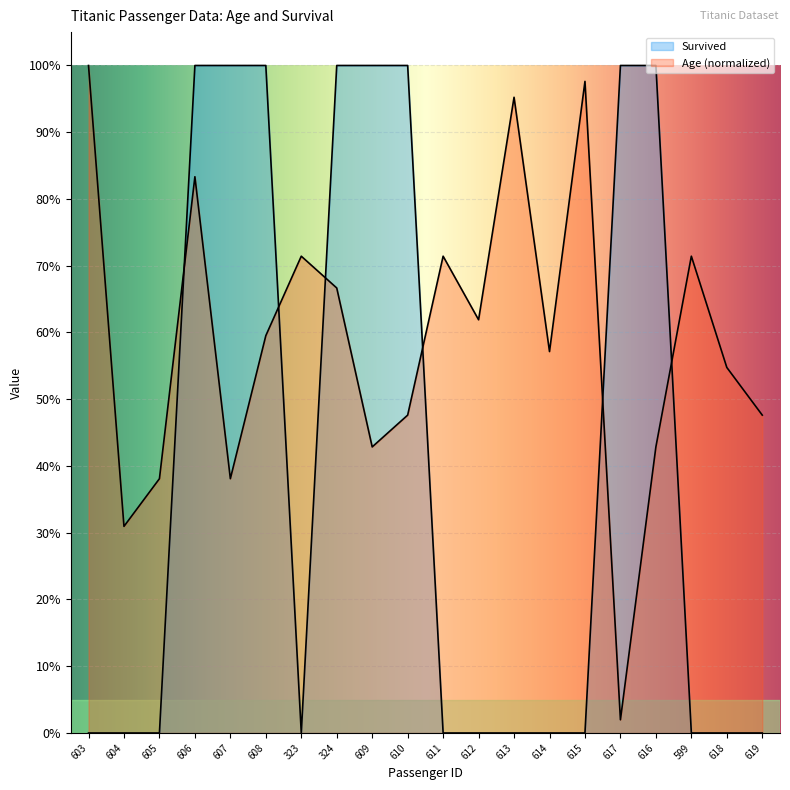

Reading left to right, extract all data points from this chart.

Survived: 603=0.0	604=0.0	605=0.0	606=1.0	607=1.0	608=1.0	323=0.0	324=1.0	609=1.0	610=1.0	611=0.0	612=0.0	613=0.0	614=0.0	615=0.0	617=1.0	616=1.0	599=0.0	618=0.0	619=0.0
Age: 603=1.0	604=0.3	605=0.4	606=0.8	607=0.4	608=0.6	323=0.7	324=0.7	609=0.4	610=0.5	611=0.7	612=0.6	613=1.0	614=0.6	615=1.0	617=0.0	616=0.4	599=0.7	618=0.5	619=0.5